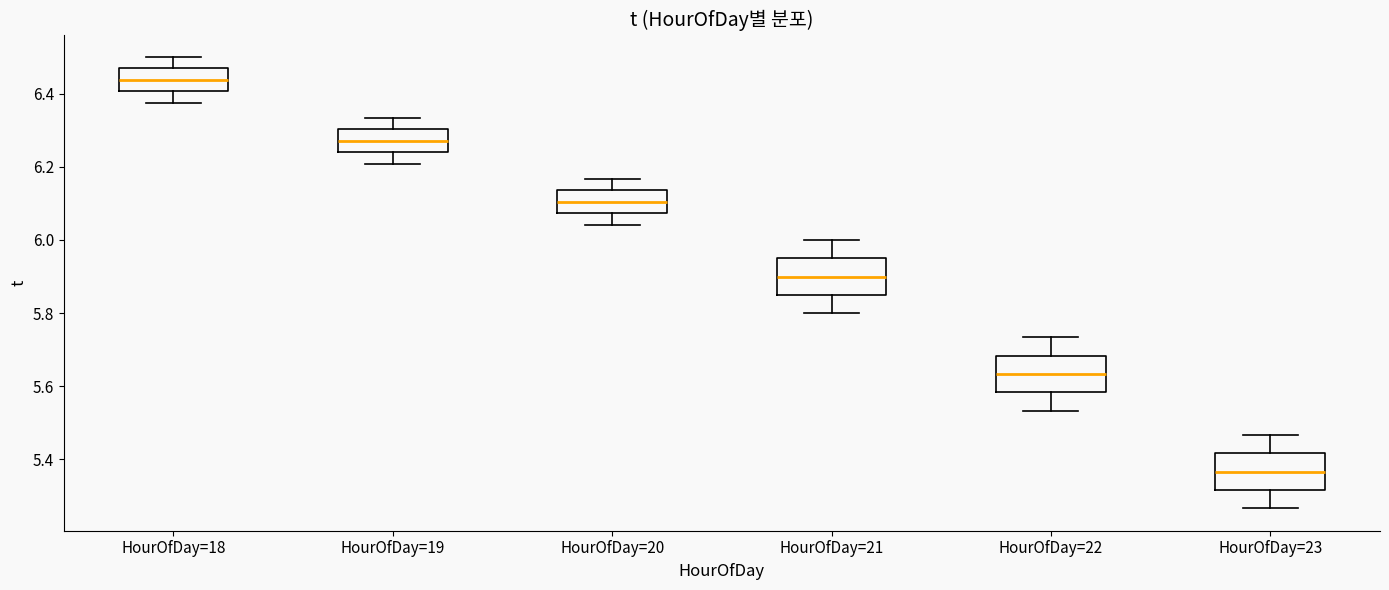

Reading left to right, transcribe this box plot: for each box, give where its median line is, the range the box spans, and where its two whiskers end, as read against the y-axis. The values are not printed on the chart, so give them approximately, as read against the axis.

HourOfDay=18: median 6.44, box 6.40 to 6.46, whiskers 6.38 to 6.50
HourOfDay=19: median 6.28, box 6.24 to 6.30, whiskers 6.20 to 6.34
HourOfDay=20: median 6.10, box 6.08 to 6.14, whiskers 6.04 to 6.16
HourOfDay=21: median 5.90, box 5.86 to 5.96, whiskers 5.80 to 6.00
HourOfDay=22: median 5.64, box 5.58 to 5.68, whiskers 5.54 to 5.74
HourOfDay=23: median 5.36, box 5.32 to 5.42, whiskers 5.26 to 5.46